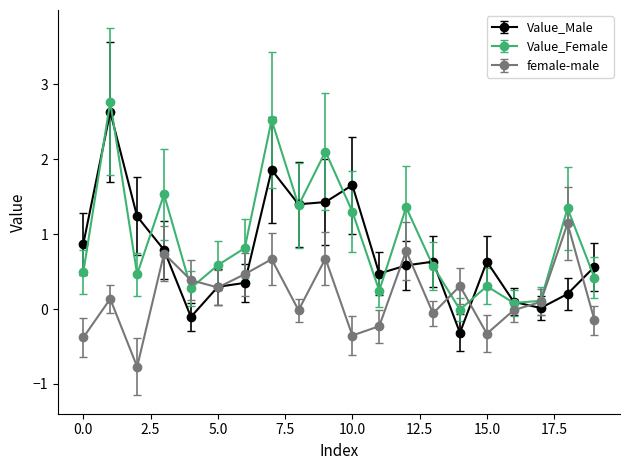

Which series has the widest spread of values?

Value_Male